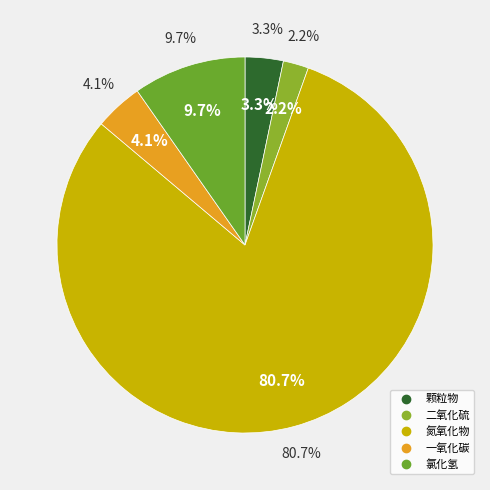

To the nearest percent, what percentage of the pie is 二氧化硫?

2%